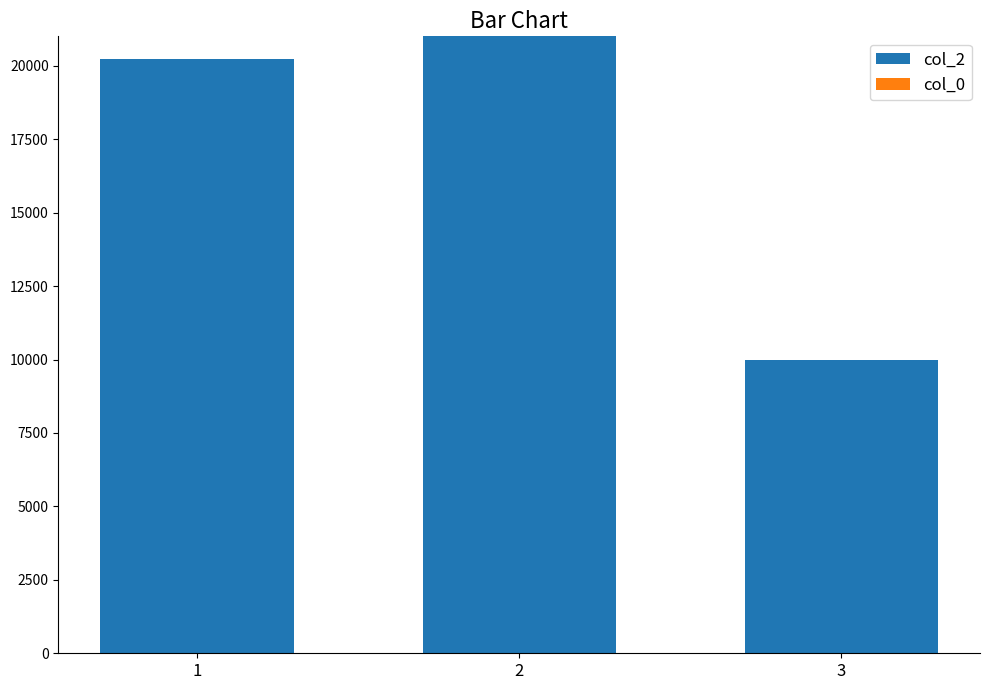

Rank the categories by value from lowest to highest.

3, 1, 2